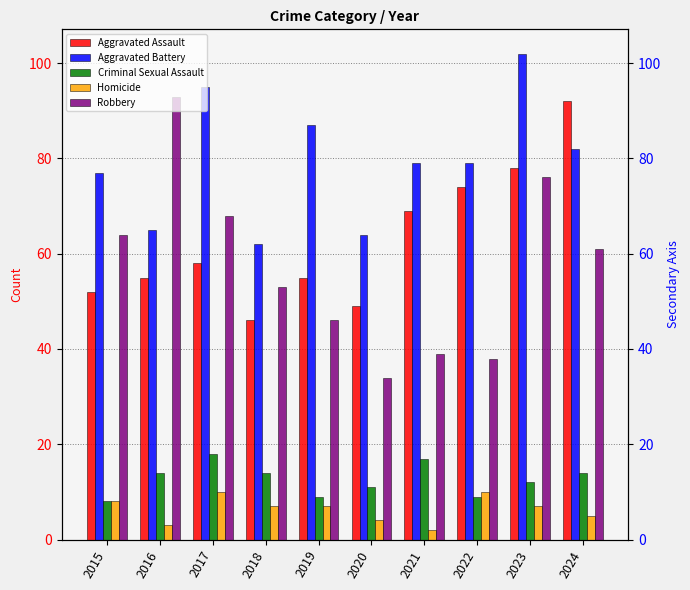

Where is Homicide nearest to the value 6?

2018